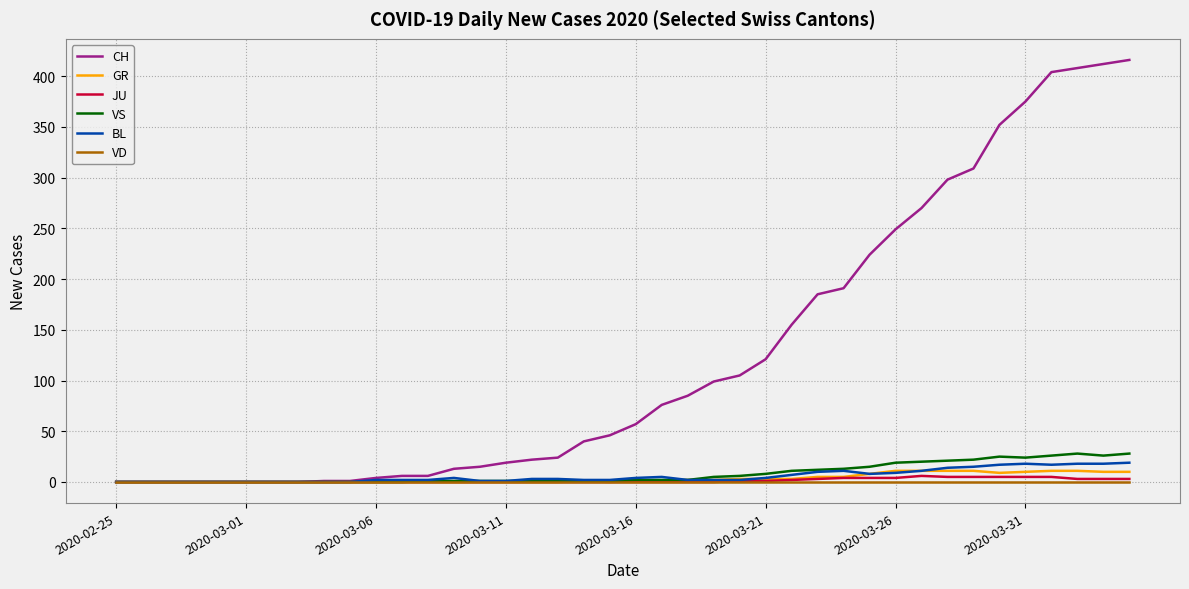

What are all the series names shown in the legend?

CH, GR, JU, VS, BL, VD